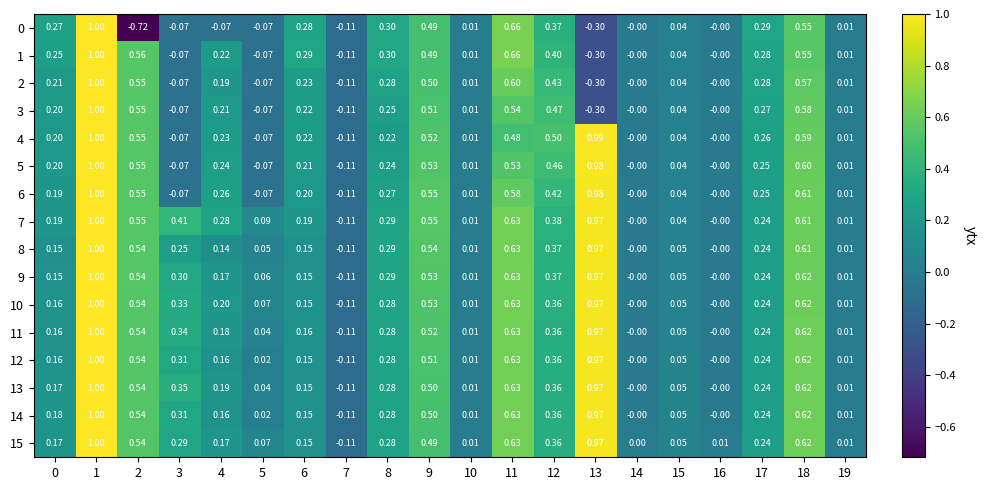

Is the value of 1 at 11 greater than the value of 8 at 1?

No